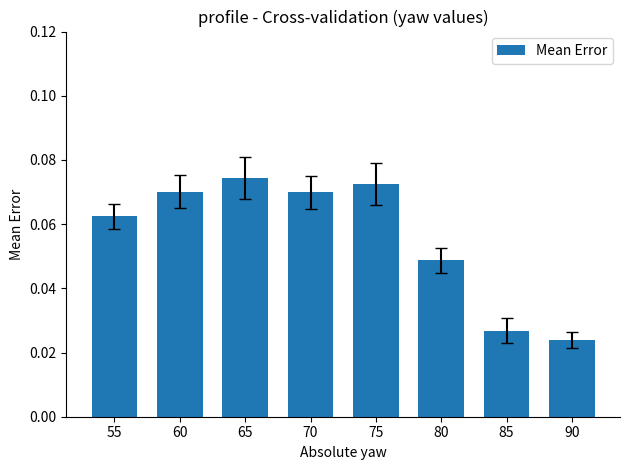

How many values are between 0 and 1?

8